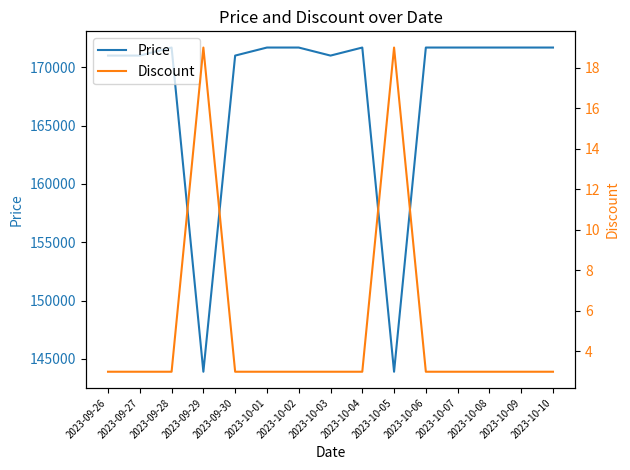

The Price series shows 88583 at 2023-10-05. True or false?

False